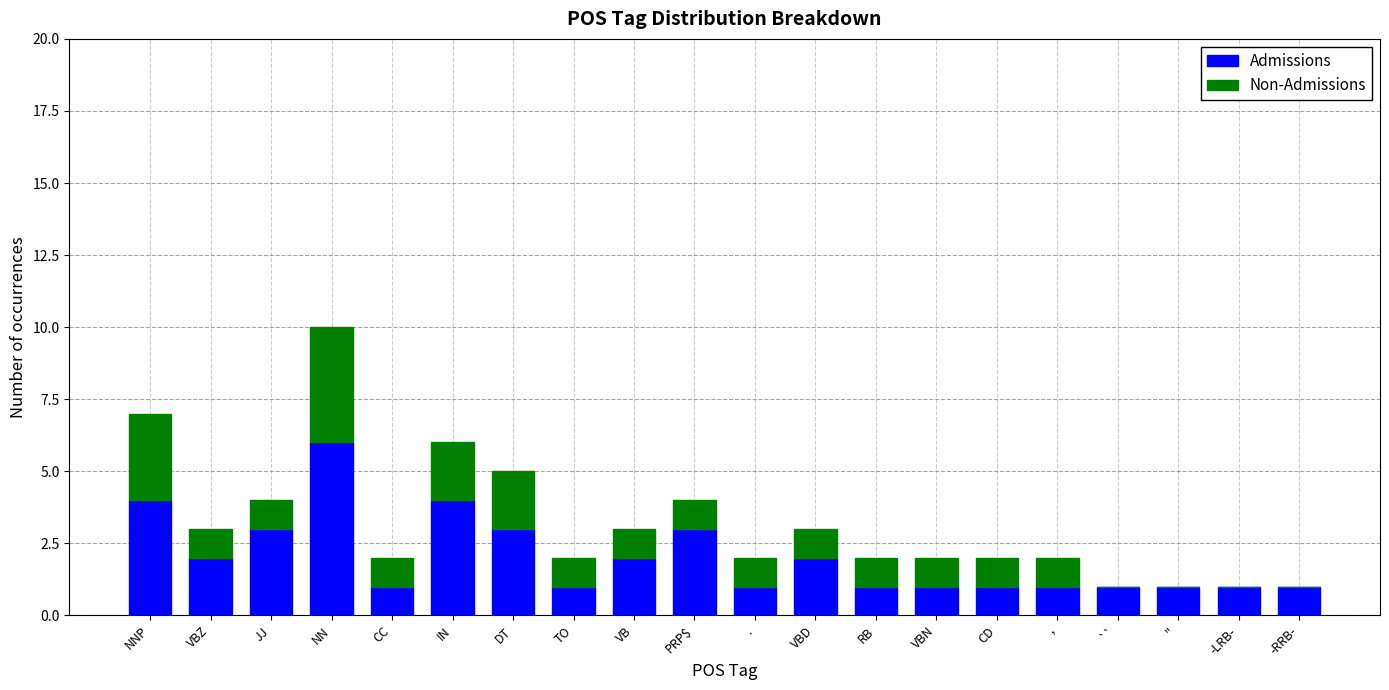

True or false: Admissions has a value of 2 at JJ.

False